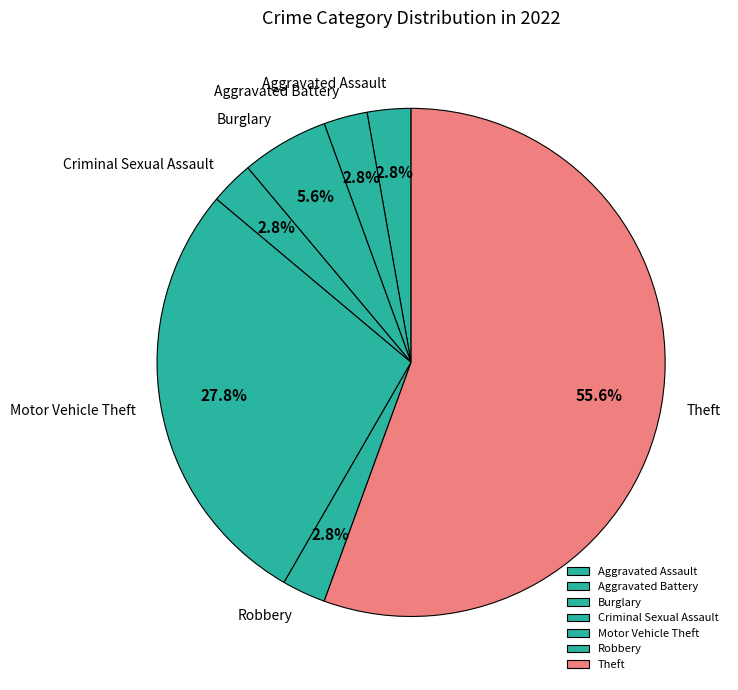

What percentage do Criminal Sexual Assault and Aggravated Assault together represent?

5.6%